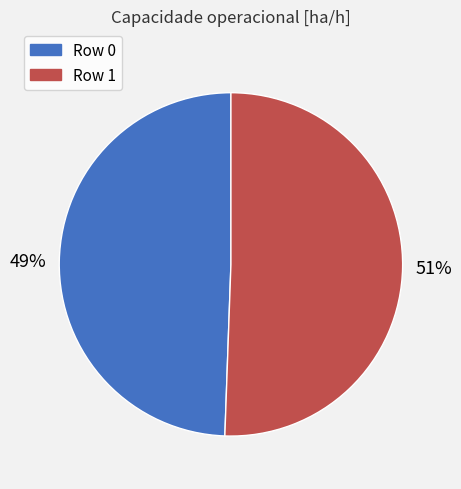

The Row 1 slice represents 41% of the pie. True or false?

False